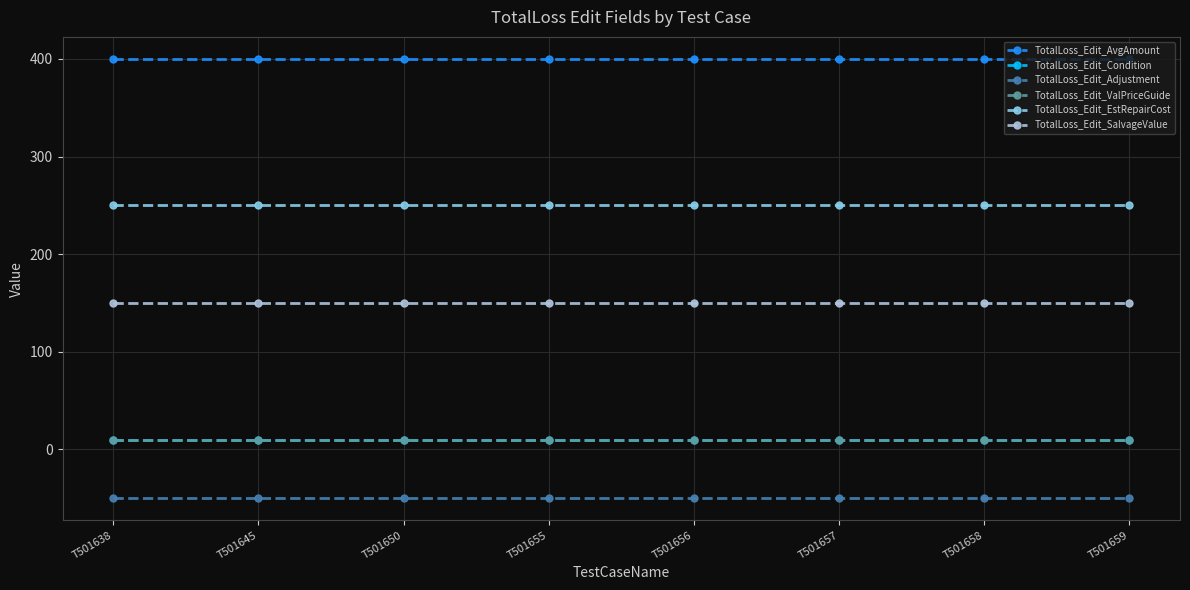

Where is TotalLoss_Edit_ValPriceGuide nearest to the value 10?

T501638